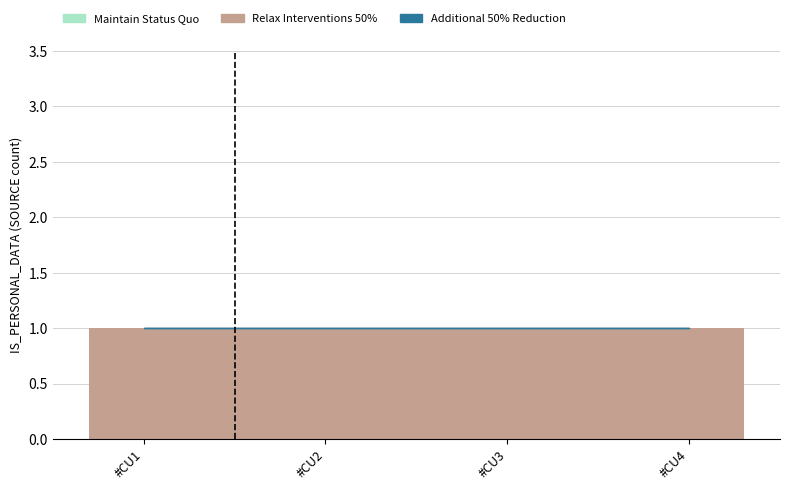

At which category is the sum across all series the highest?

#CU1